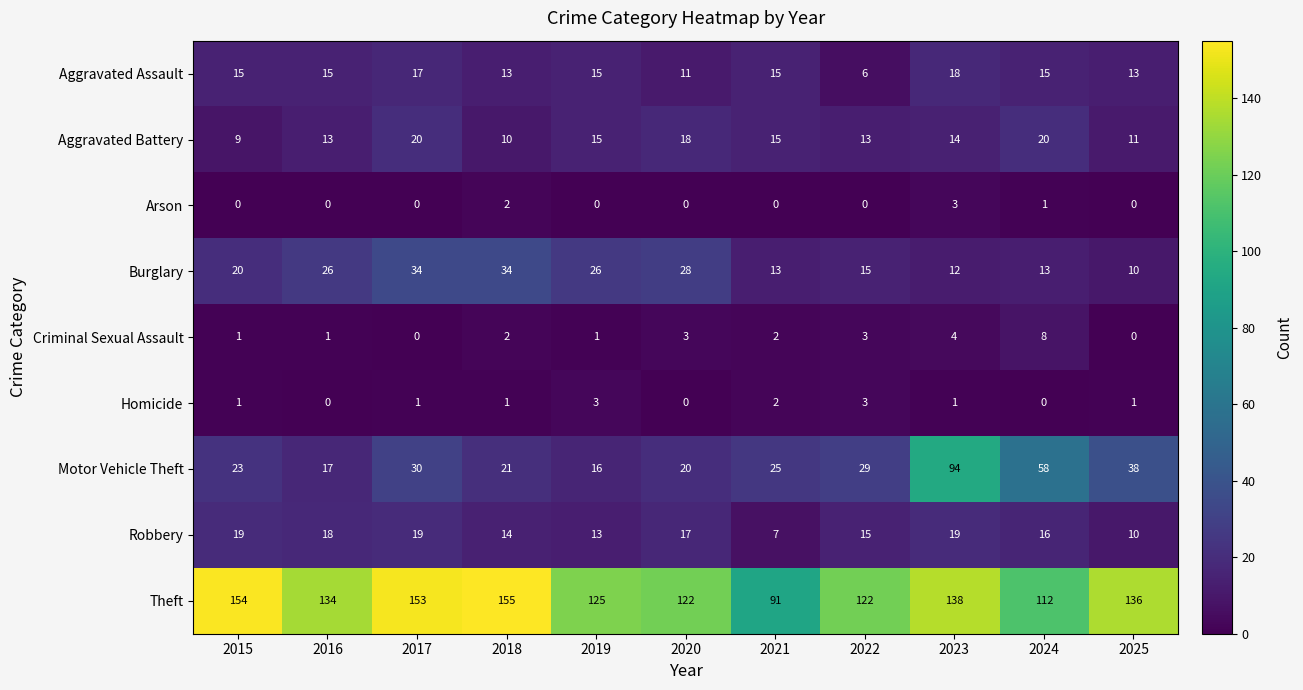

What is the lowest value of the Robbery series?

7